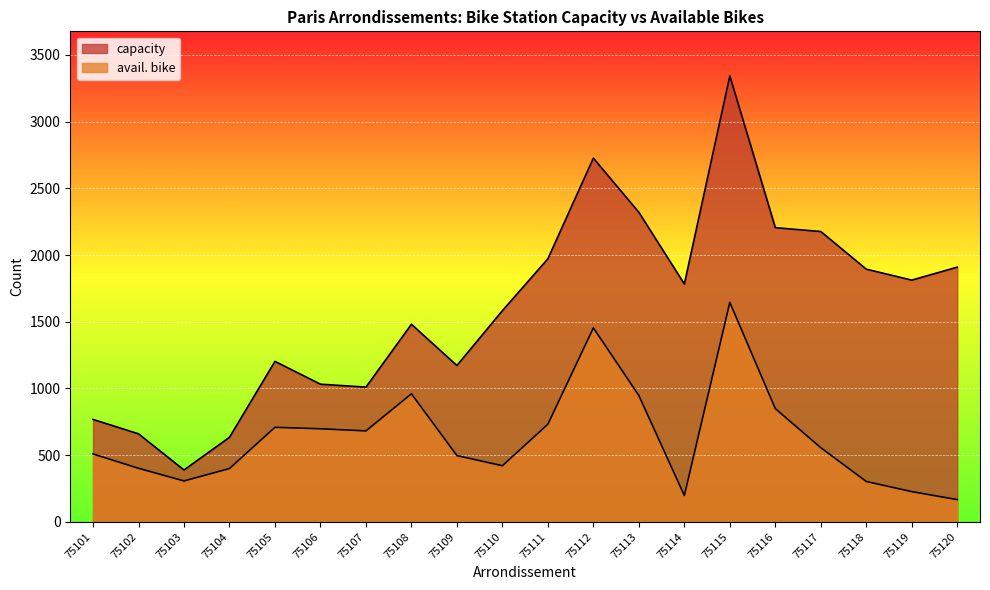

Where does the avail. bike series first go above 556?

75105